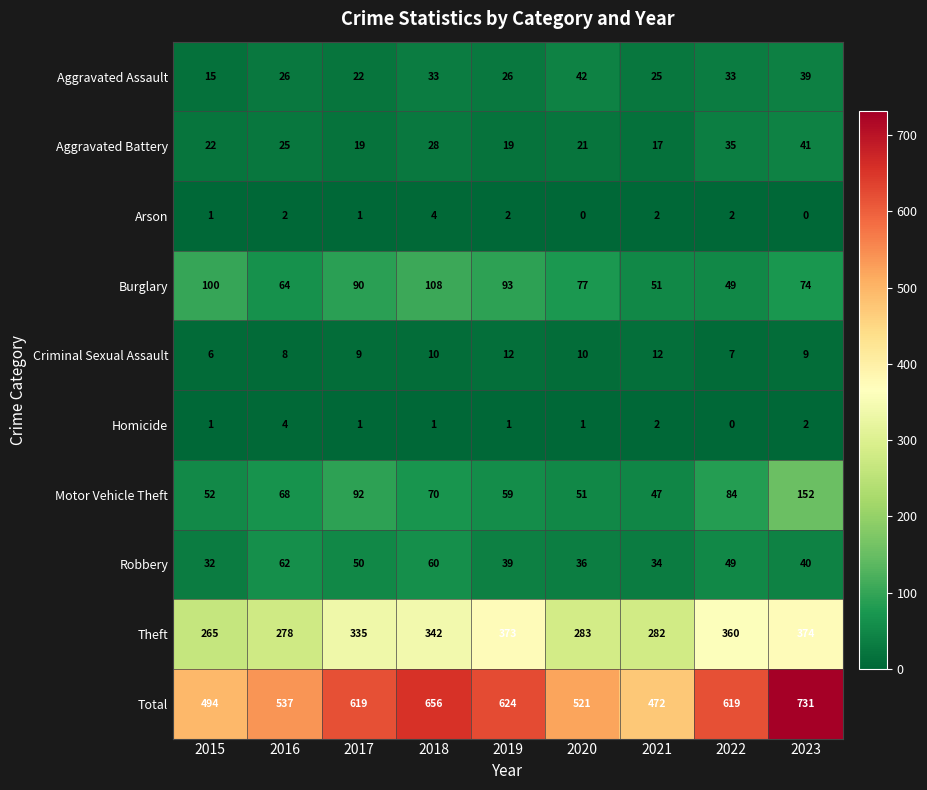

What is the difference between the second highest and second lowest values in the Robbery series?

26